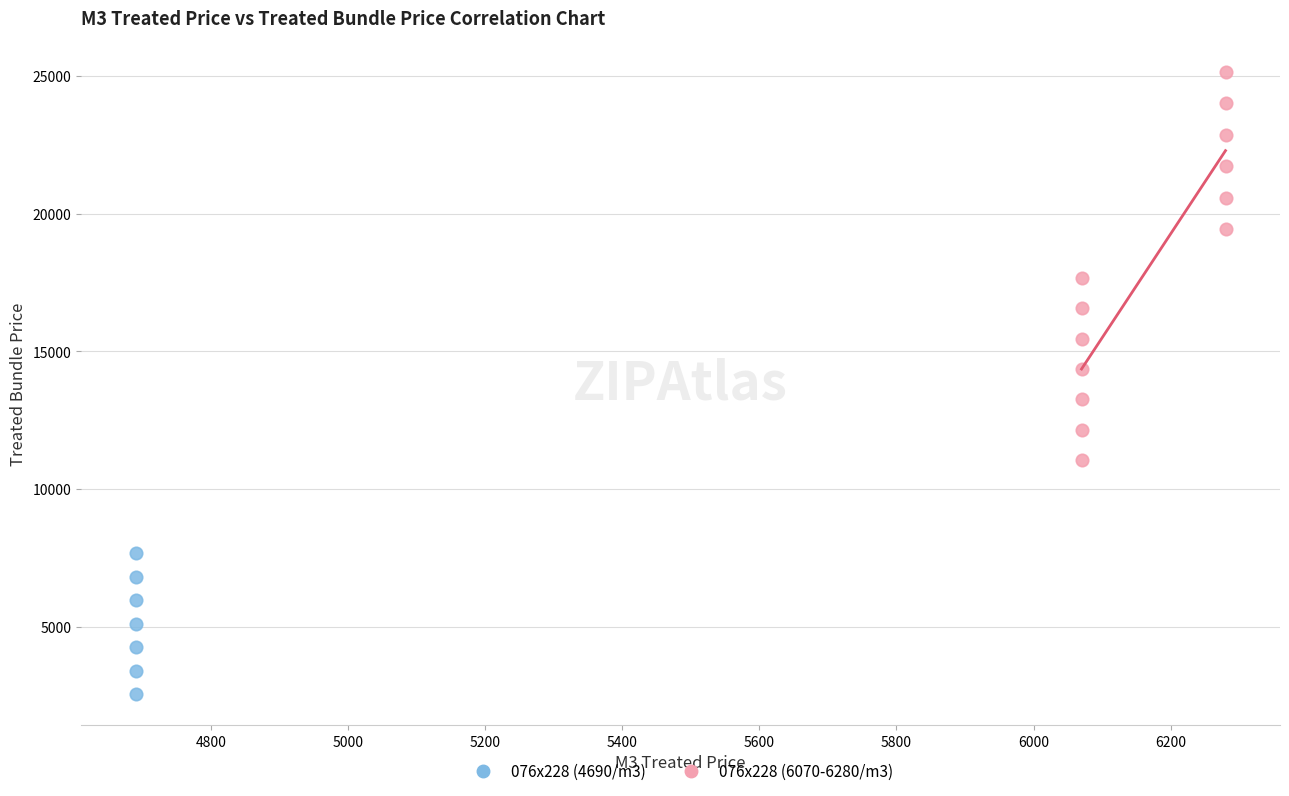

Which series contains the highest Y value?

076x228 (6070-6280/m3)